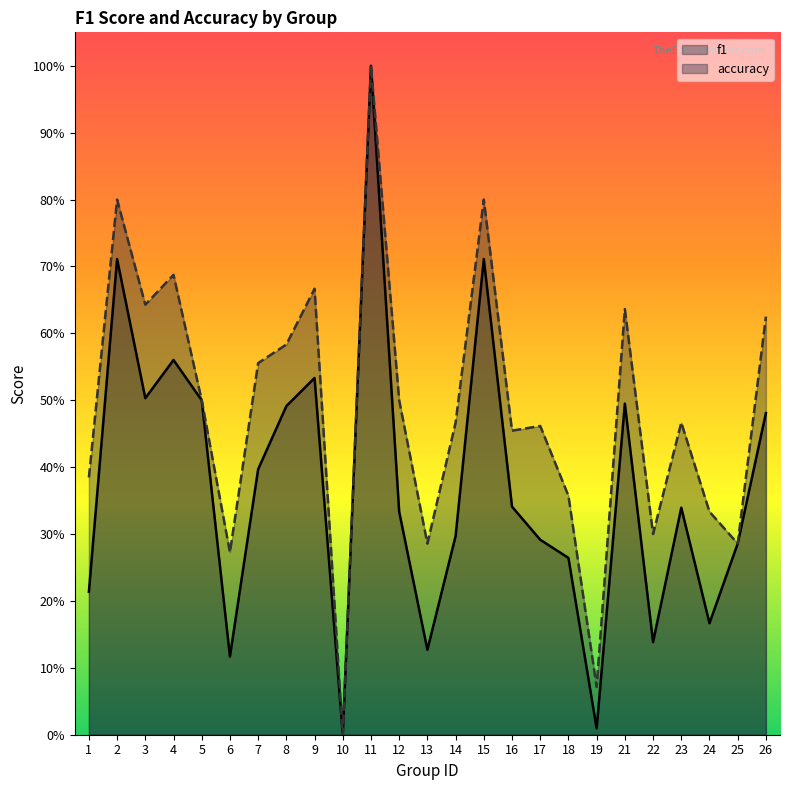

What is the difference between the second highest and second lowest values in the f1 series?

0.7